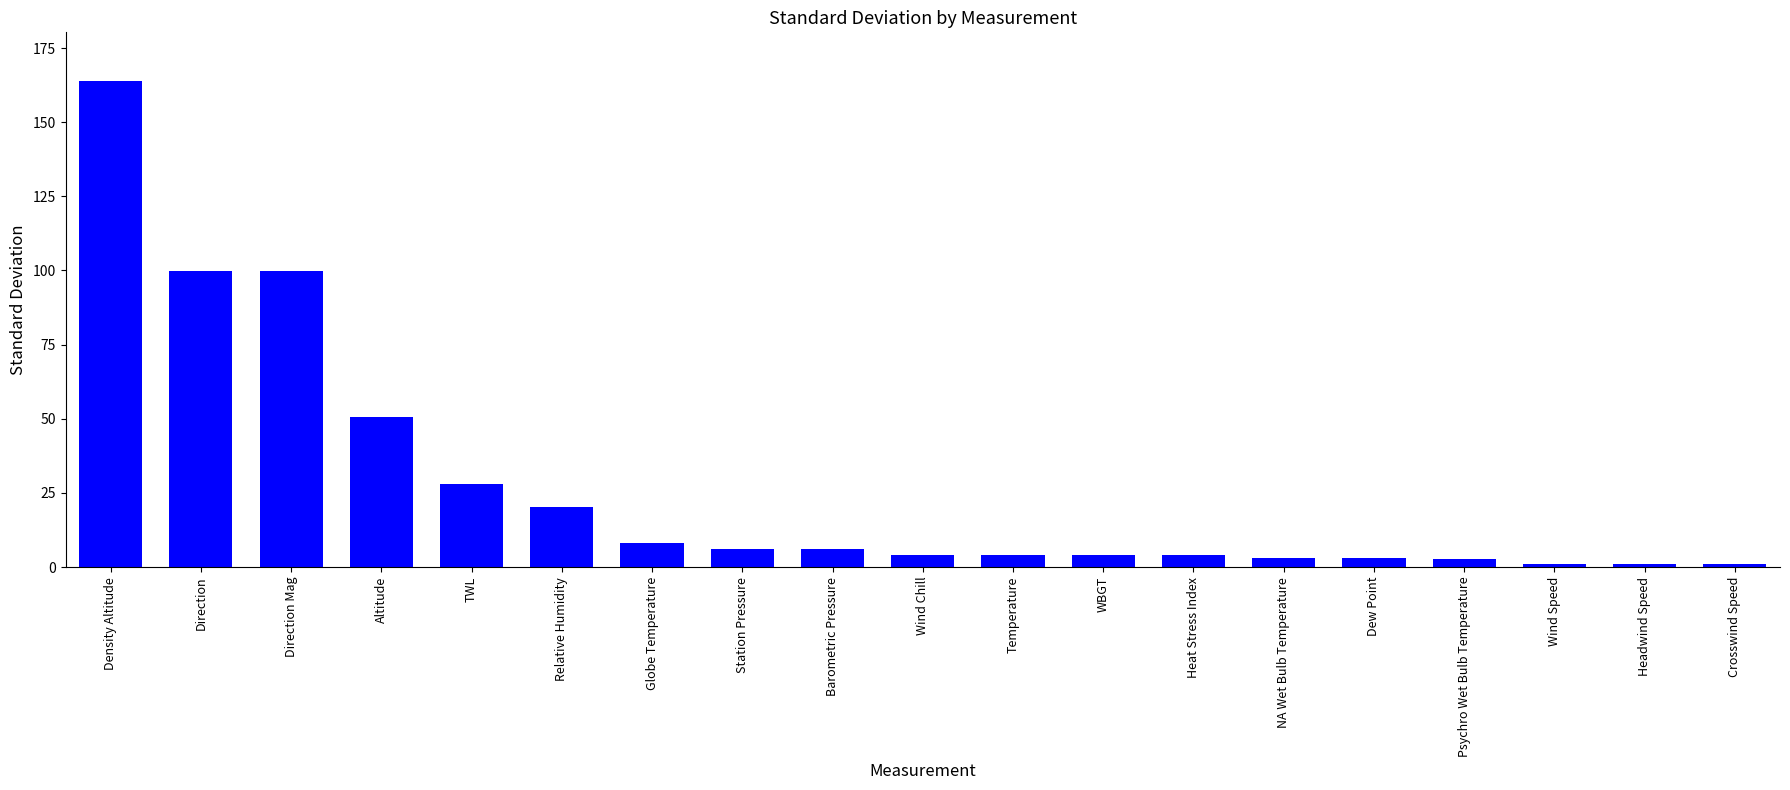

What position from the right is Wind Speed?

3